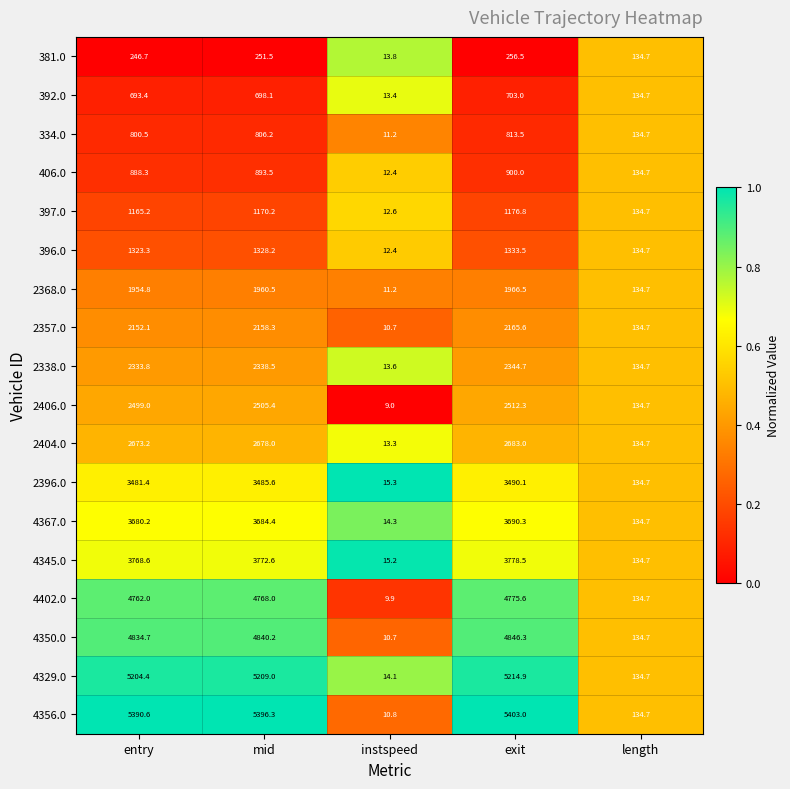

The value of 397.0 at length is 84.8. True or false?

False